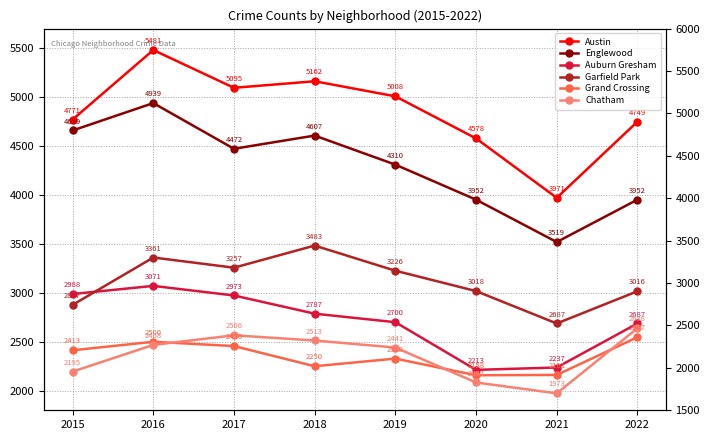

Rank the series by their maximum value, from highest to lowest.

Austin, Englewood, Garfield Park, Auburn Gresham, Chatham, Grand Crossing